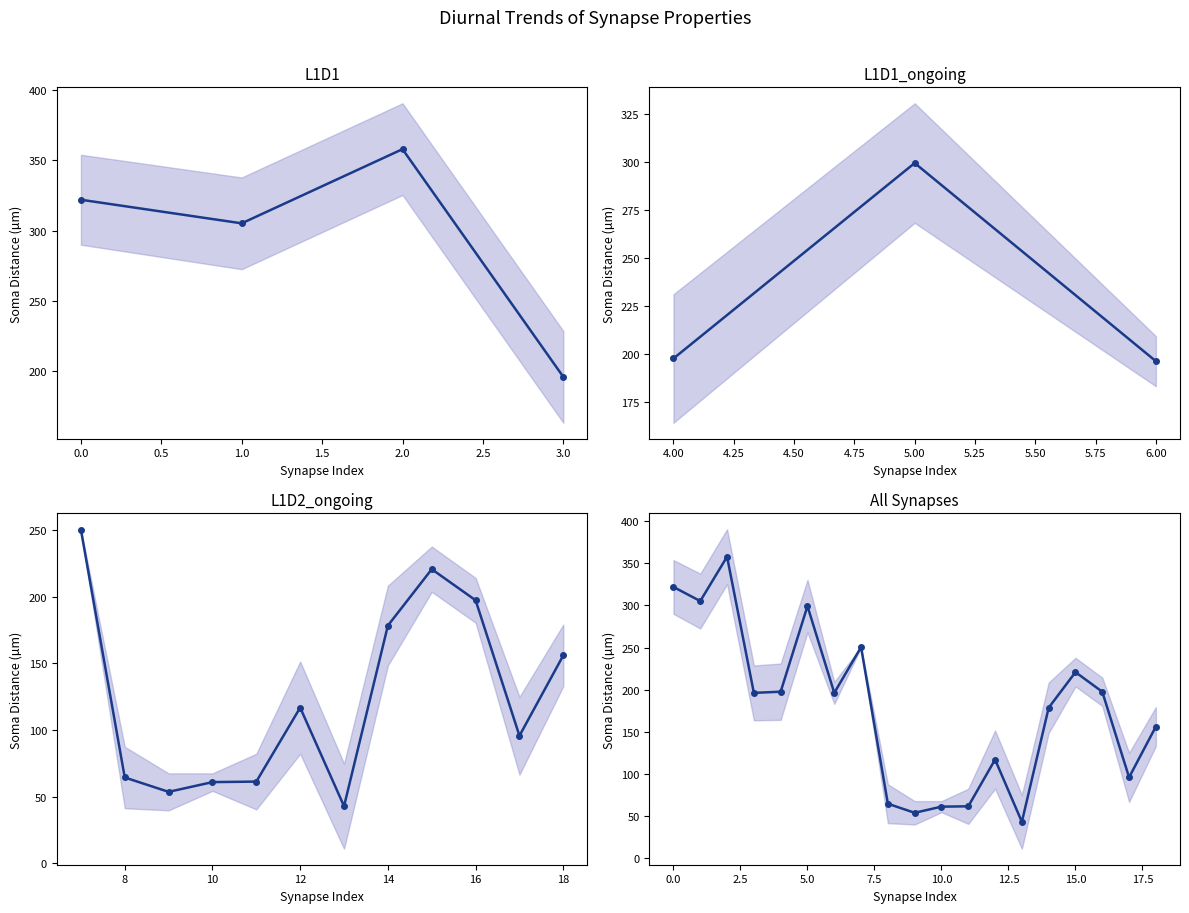

Is it true that the value at 18 is 87.4?

False